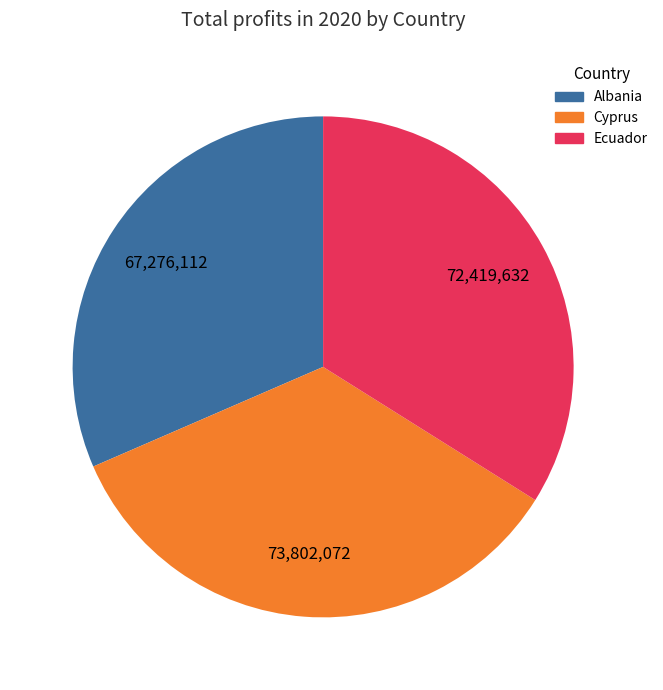

Does any single category account for the majority?

No